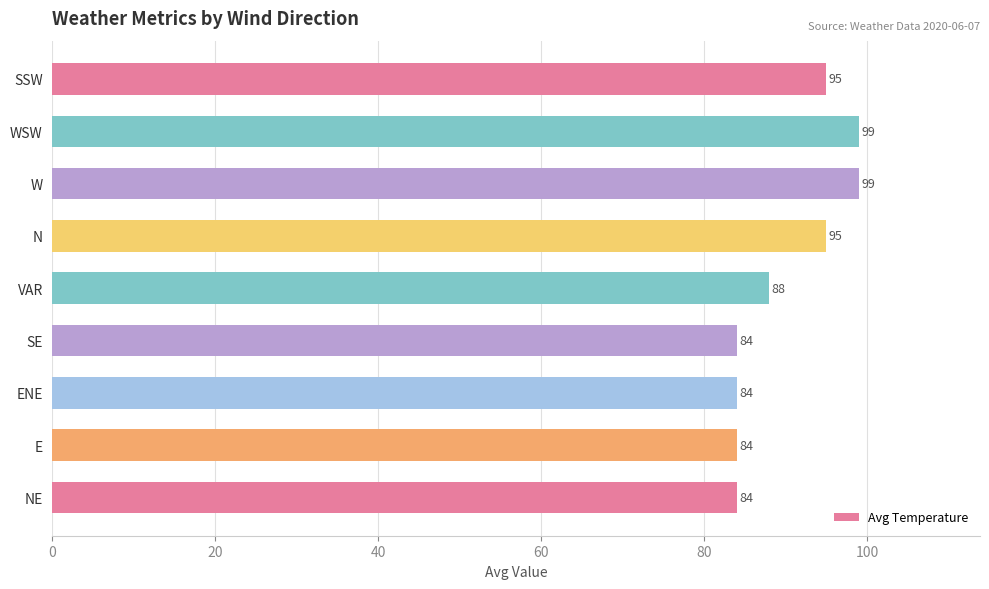

The chart shows a value of 88 at VAR. True or false?

True